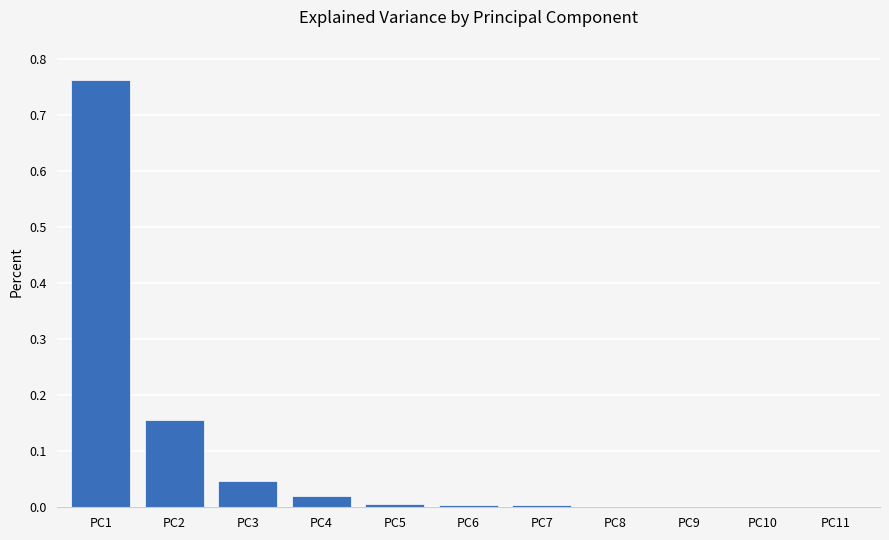

What is the sum of all values?

1.0